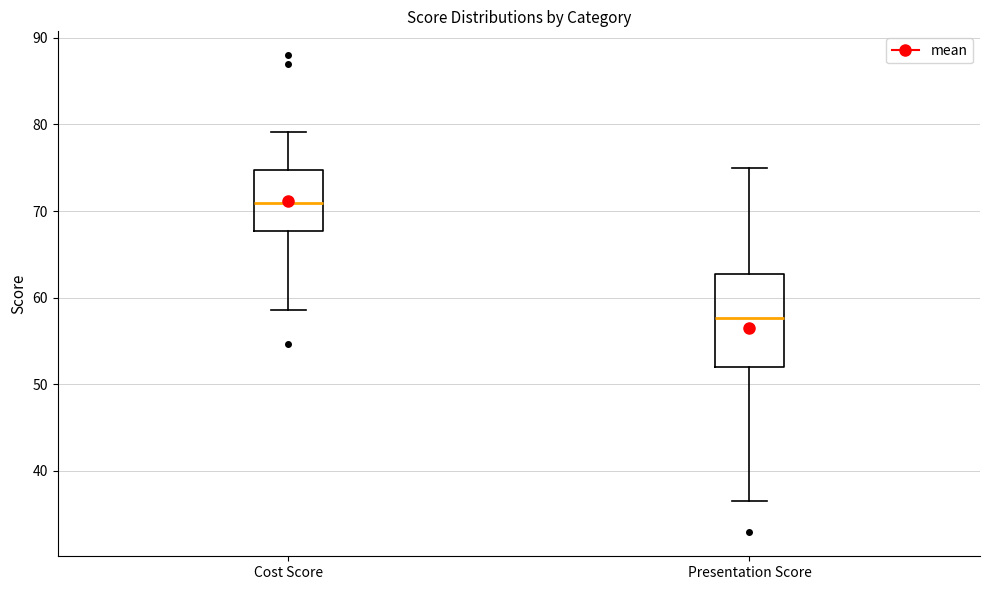

Comparing the boxes themselves (not the whiskers), which one is the tallest?

Presentation Score